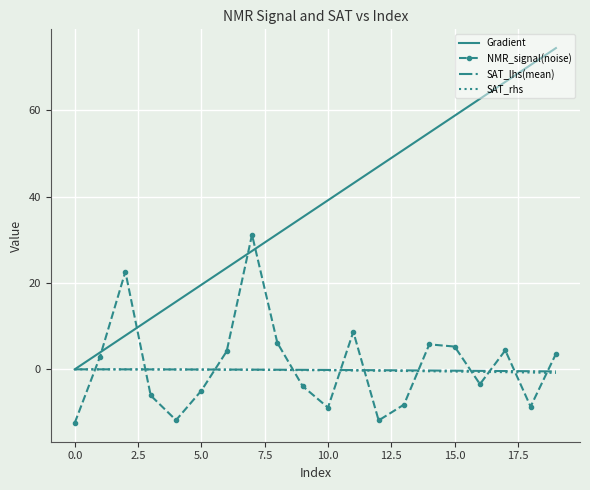

How many intersections are there between SAT_lhs(mean) and NMR_signal(noise)?

11